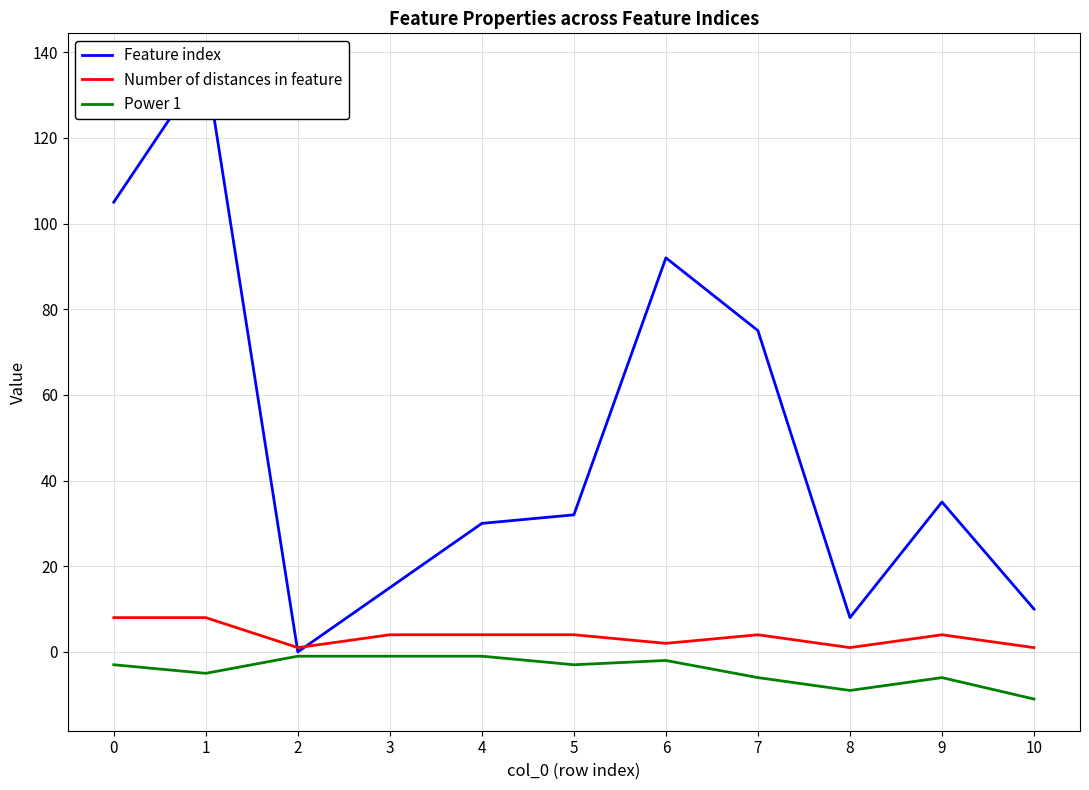

Which series has the widest spread of values?

Feature index